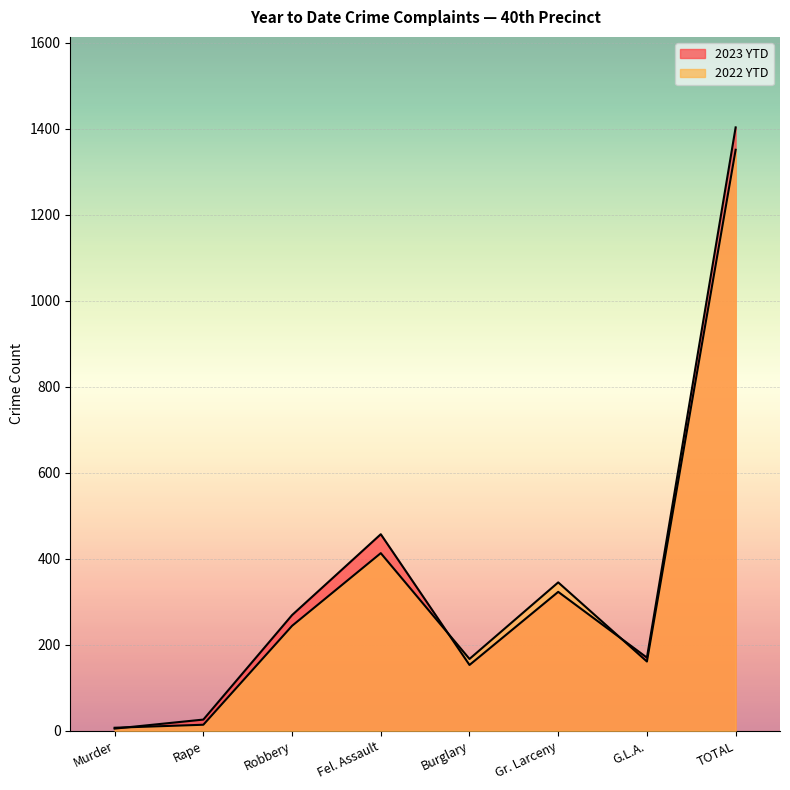

What is the average value of the 2023 YTD series?

351